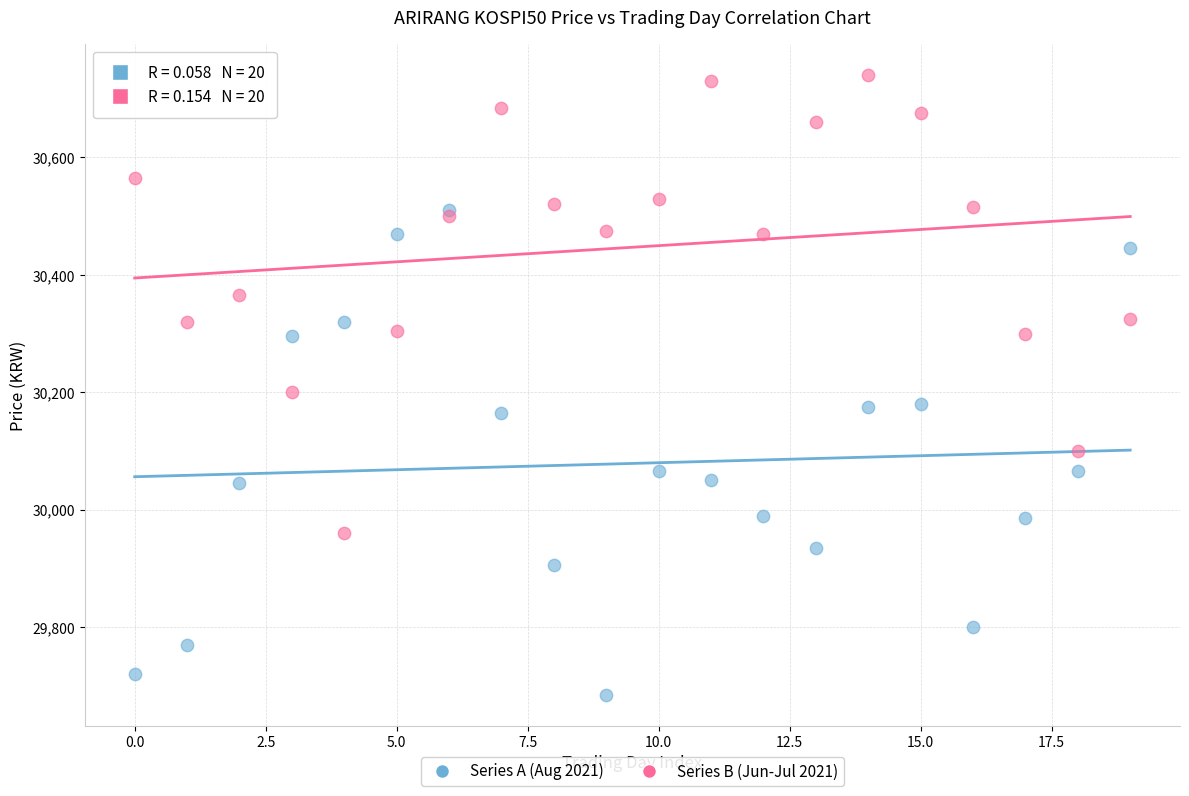

Across all series, what Y value is closest to 30212?

30200